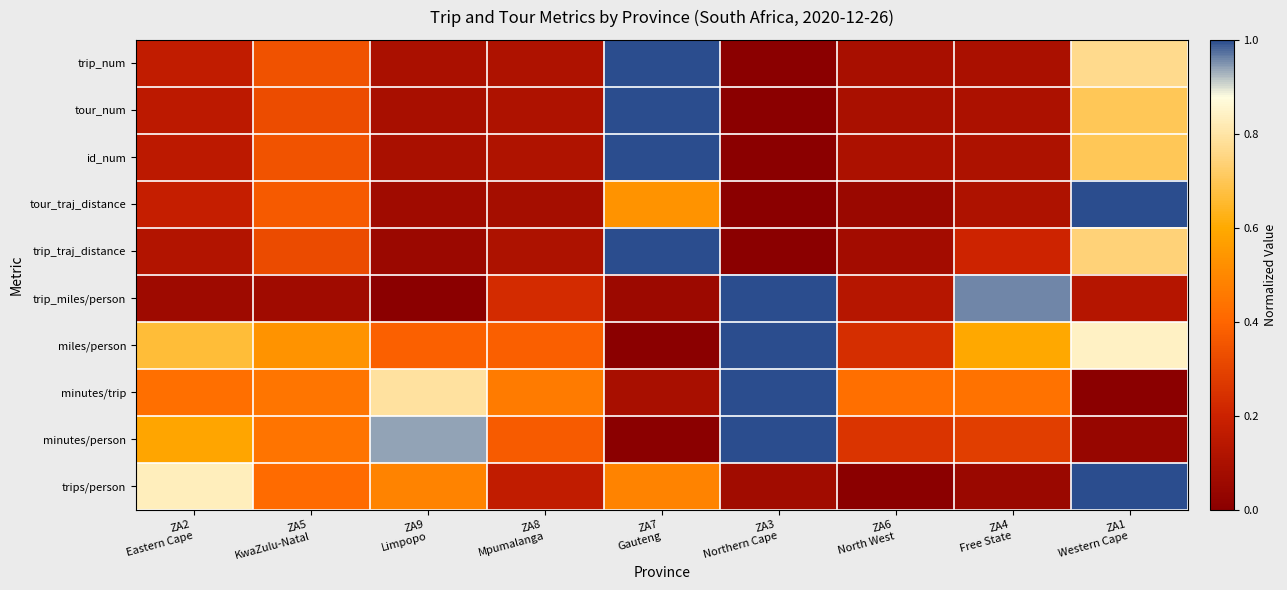

At which category is the sum across all series the highest?

ZA1
Western Cape